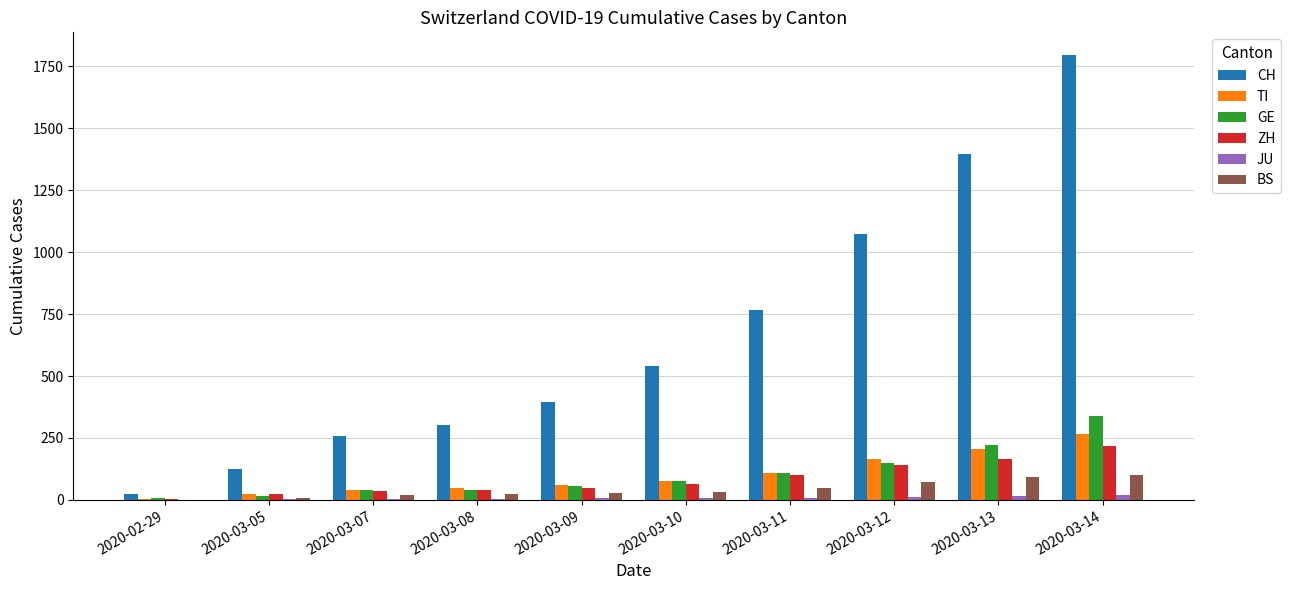

What is the maximum value shown in the chart?

1798